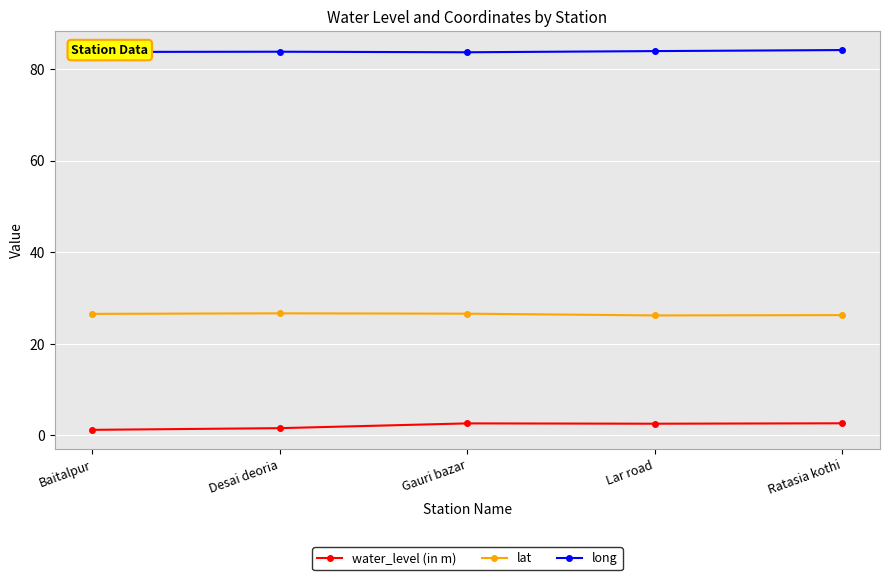

List the series in order of their peak value, lowest first.

water_level (in m), lat, long